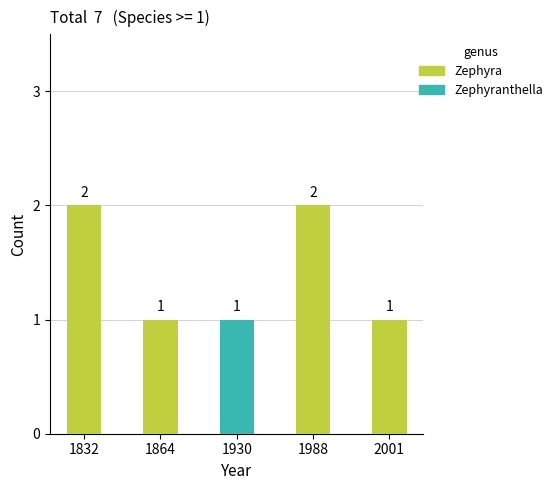

Reading left to right, what are the values for Zephyra?

1832=2	1864=1	1930=0	1988=2	2001=1